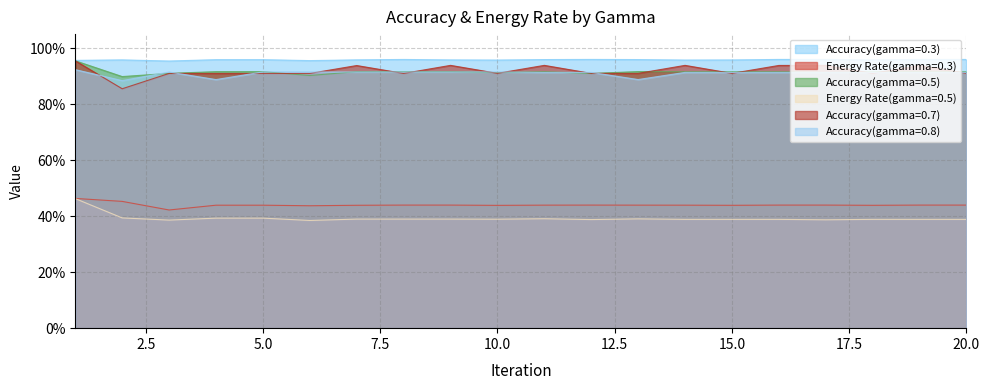

Is the value of Accuracy(gamma=0.5) at 2 greater than the value of Accuracy(gamma=0.7) at 2?

Yes